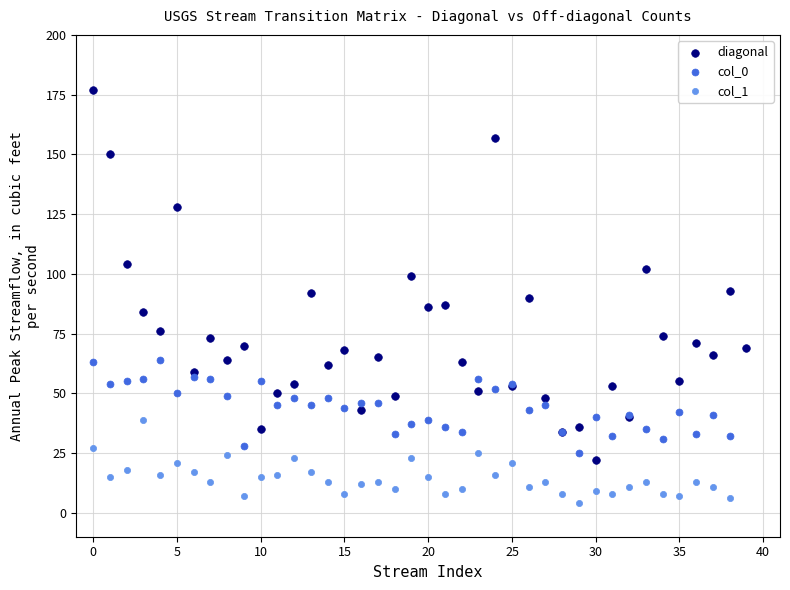

Which series contains the highest Y value?

diagonal